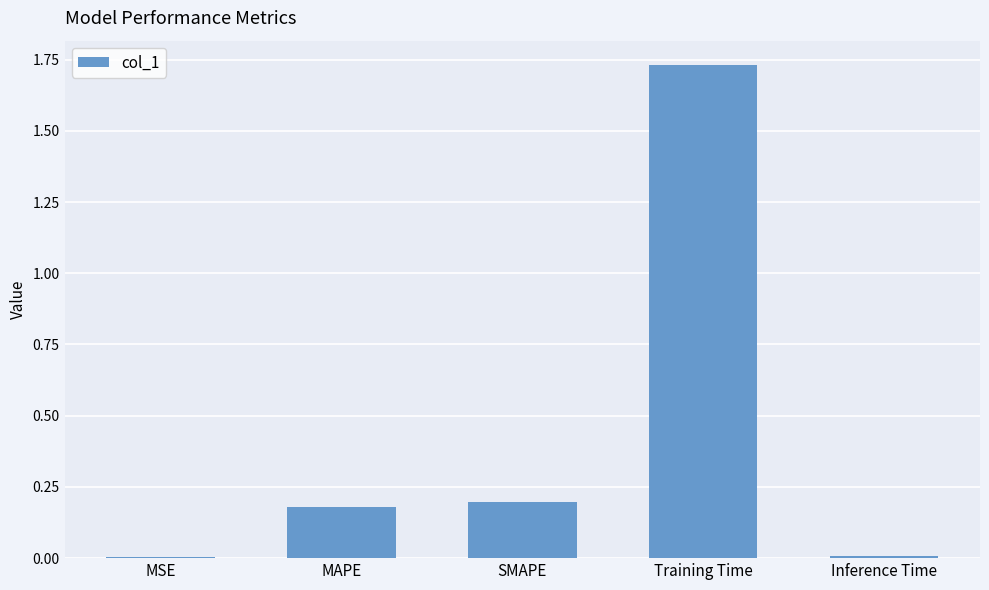

What is the sum of all values?

2.1